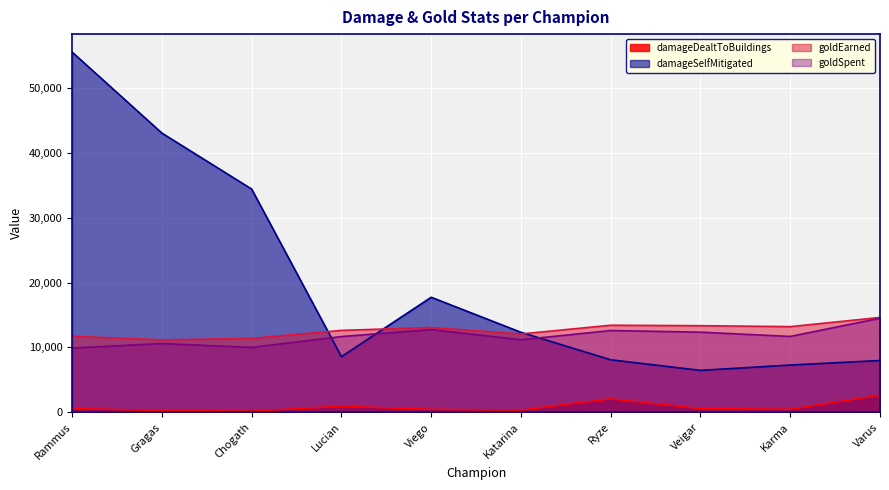

Reading left to right, list all the values displayed in this chart.

damageDealtToBuildings: Rammus=576	Gragas=270	Chogath=172	Lucian=938	Viego=452	Katarina=349	Ryze=2081	Veigar=575	Karma=469	Varus=2633
damageSelfMitigated: Rammus=55507	Gragas=43024	Chogath=34398	Lucian=8572	Viego=17729	Katarina=12328	Ryze=8093	Veigar=6463	Karma=7283	Varus=7982
goldEarned: Rammus=11724	Gragas=11160	Chogath=11387	Lucian=12625	Viego=13067	Katarina=12077	Ryze=13418	Veigar=13348	Karma=13204	Varus=14617
goldSpent: Rammus=9900	Gragas=10600	Chogath=10000	Lucian=11675	Viego=12750	Katarina=11185	Ryze=12600	Veigar=12350	Karma=11690	Varus=14500